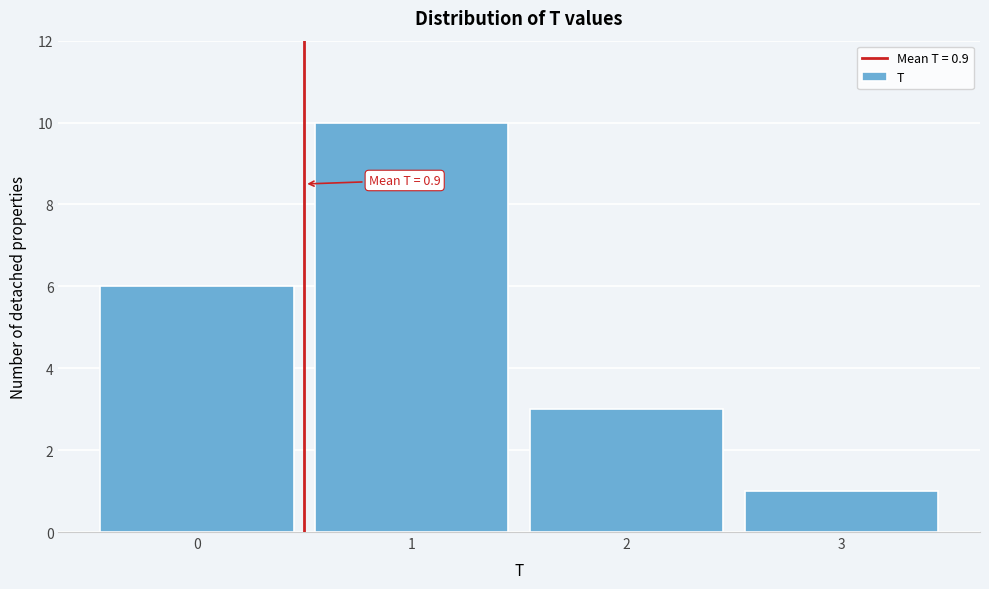

Reading right to left, list all the values displayed in this chart.

1	3	10	6